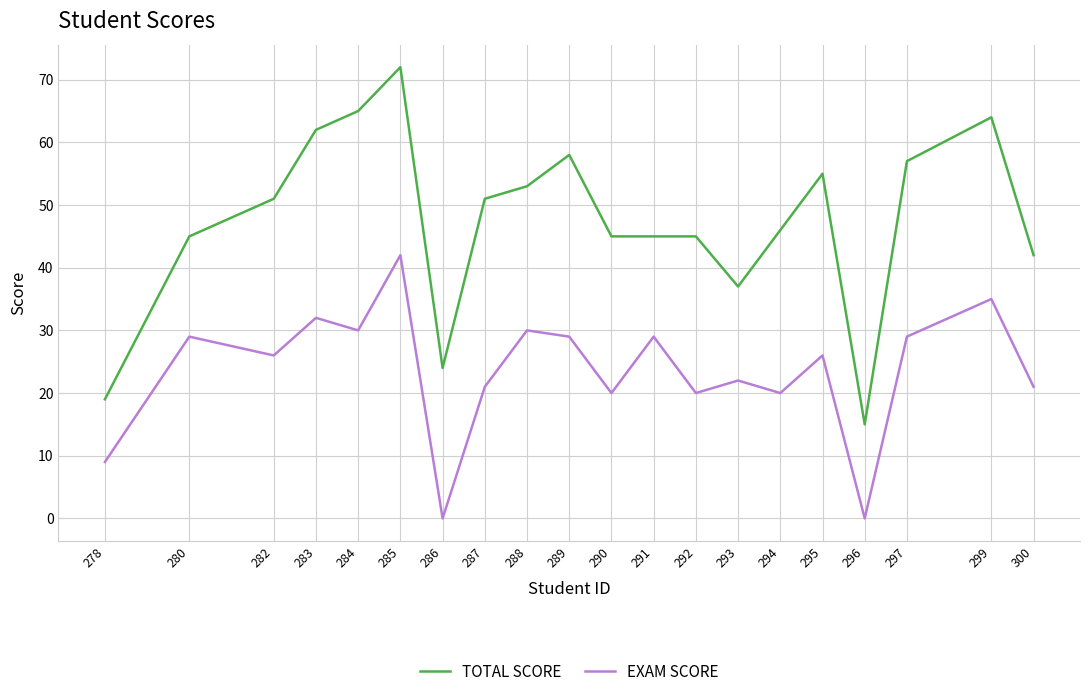

True or false: EXAM SCORE and TOTAL SCORE cross at least once.

False